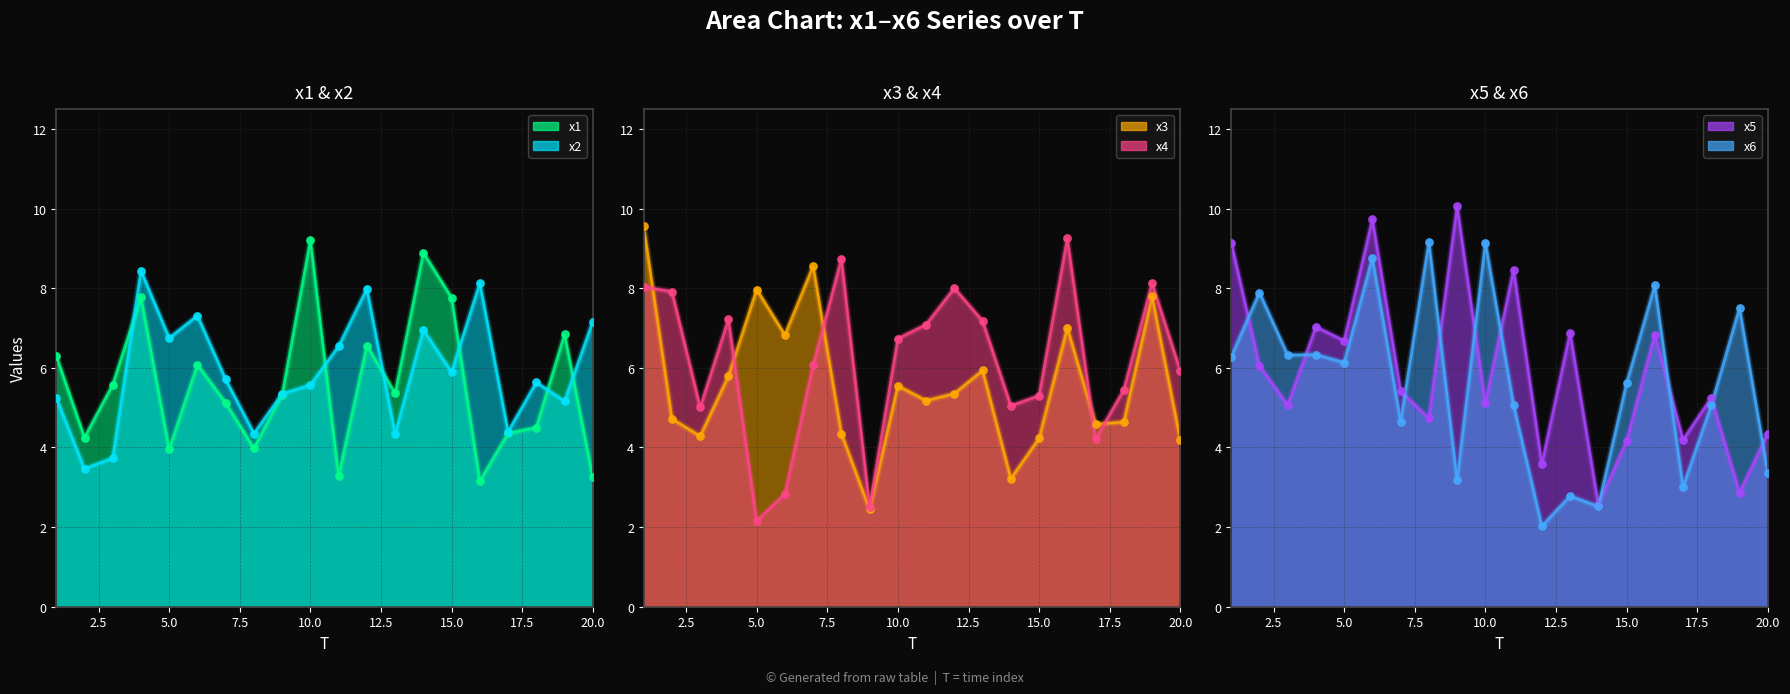

Which series has the largest total across all categories?

x4